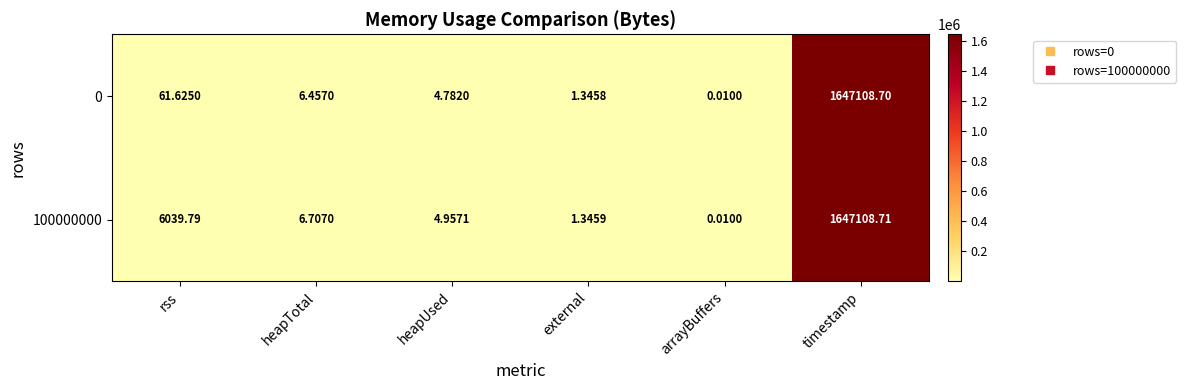

Which category has the highest value in the 0 series?

timestamp